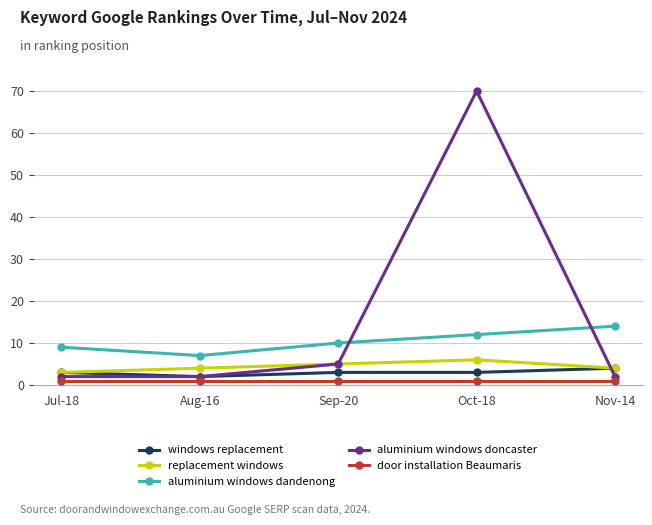

Is it true that replacement windows equals 4 at Nov-14?

True